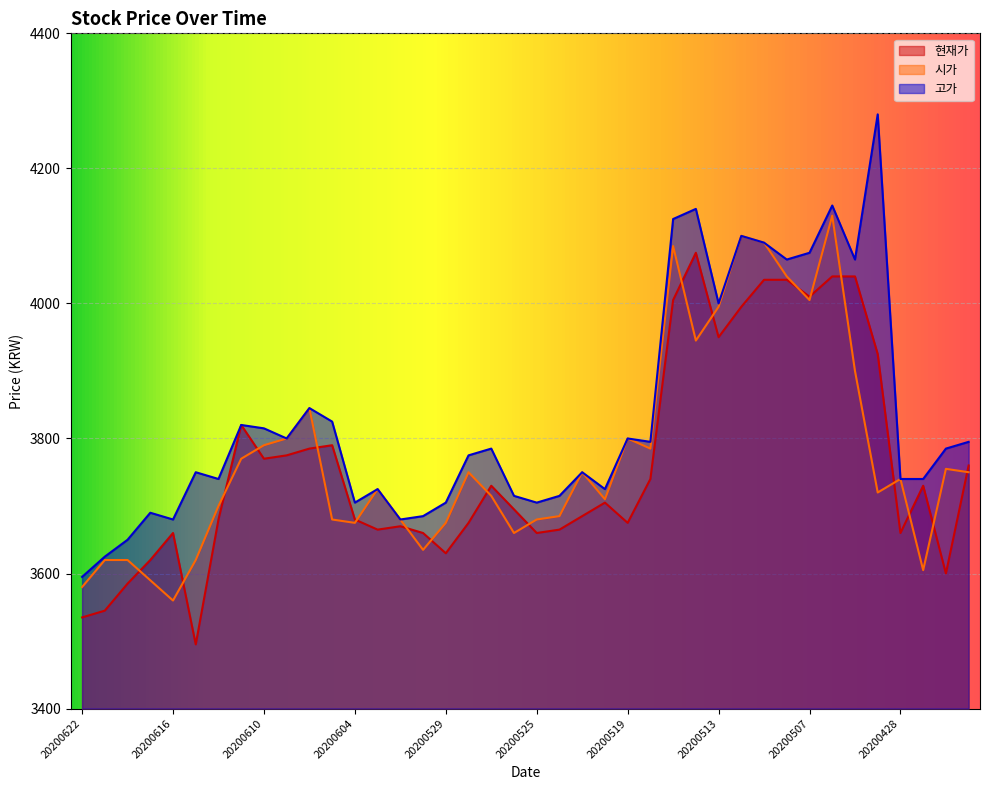

The value of 고가 at 20200608 is 3845. True or false?

True